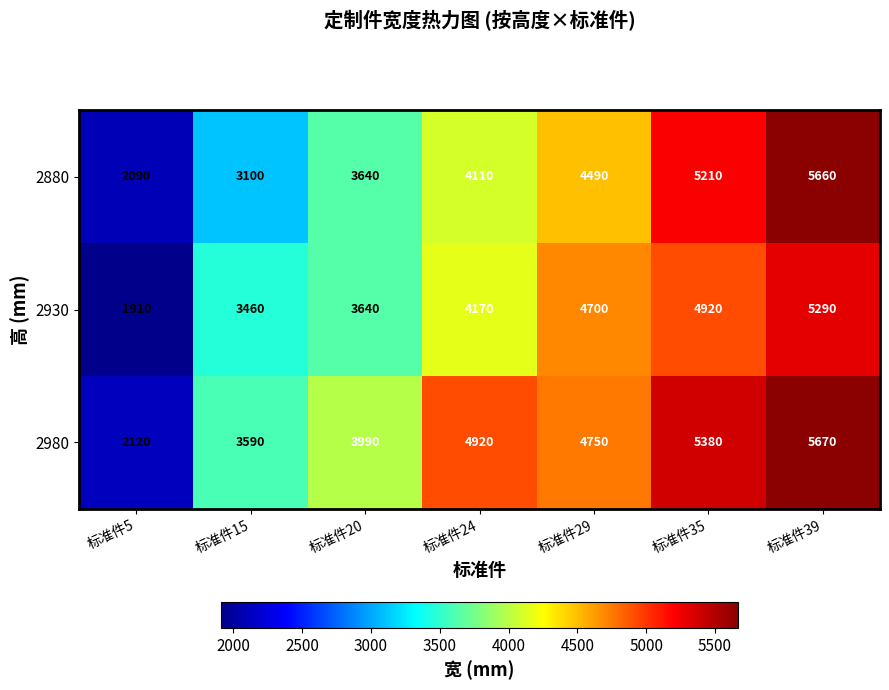

Reading right to left, transcribe all the data shown in this chart.

2880: 5660	5210	4490	4110	3640	3100	2090
2930: 5290	4920	4700	4170	3640	3460	1910
2980: 5670	5380	4750	4920	3990	3590	2120